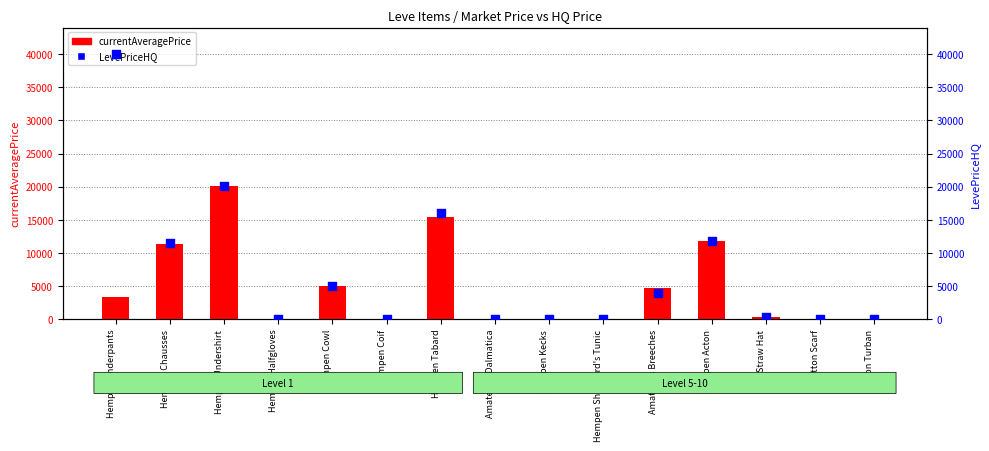

Is the value of currentAveragePrice at Amateur's Breeches greater than the value of LevePriceHQ at Hempen Underpants?

No